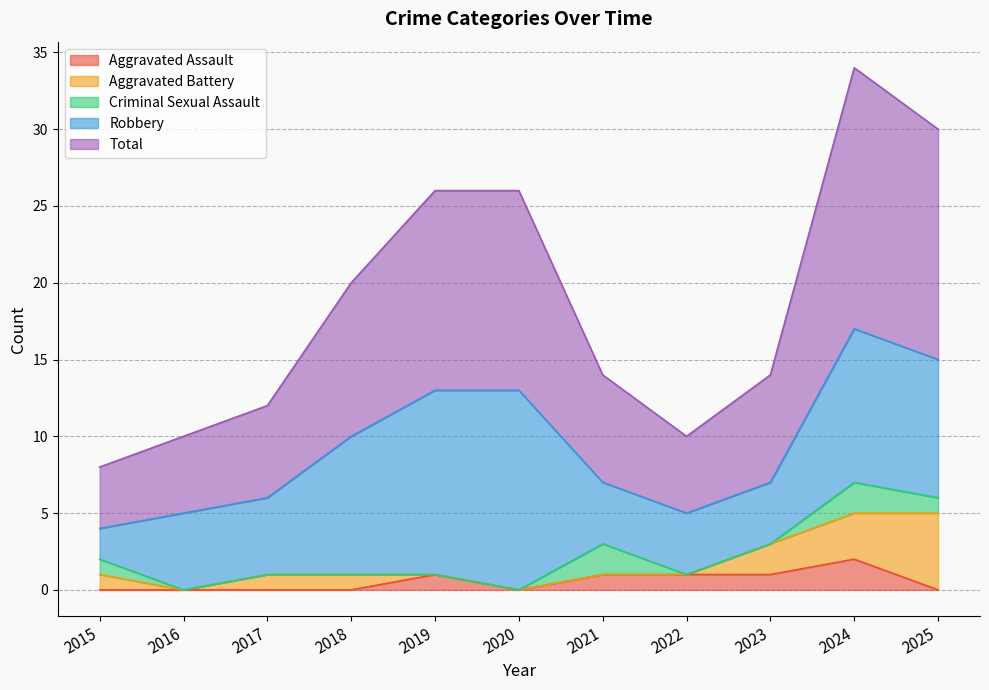

Reading left to right, list all the values displayed in this chart.

Aggravated Assault: 2015=0	2016=0	2017=0	2018=0	2019=1	2020=0	2021=1	2022=1	2023=1	2024=2	2025=0
Aggravated Battery: 2015=1	2016=0	2017=1	2018=1	2019=0	2020=0	2021=0	2022=0	2023=2	2024=3	2025=5
Criminal Sexual Assault: 2015=1	2016=0	2017=0	2018=0	2019=0	2020=0	2021=2	2022=0	2023=0	2024=2	2025=1
Robbery: 2015=2	2016=5	2017=5	2018=9	2019=12	2020=13	2021=4	2022=4	2023=4	2024=10	2025=9
Total: 2015=4	2016=5	2017=6	2018=10	2019=13	2020=13	2021=7	2022=5	2023=7	2024=17	2025=15